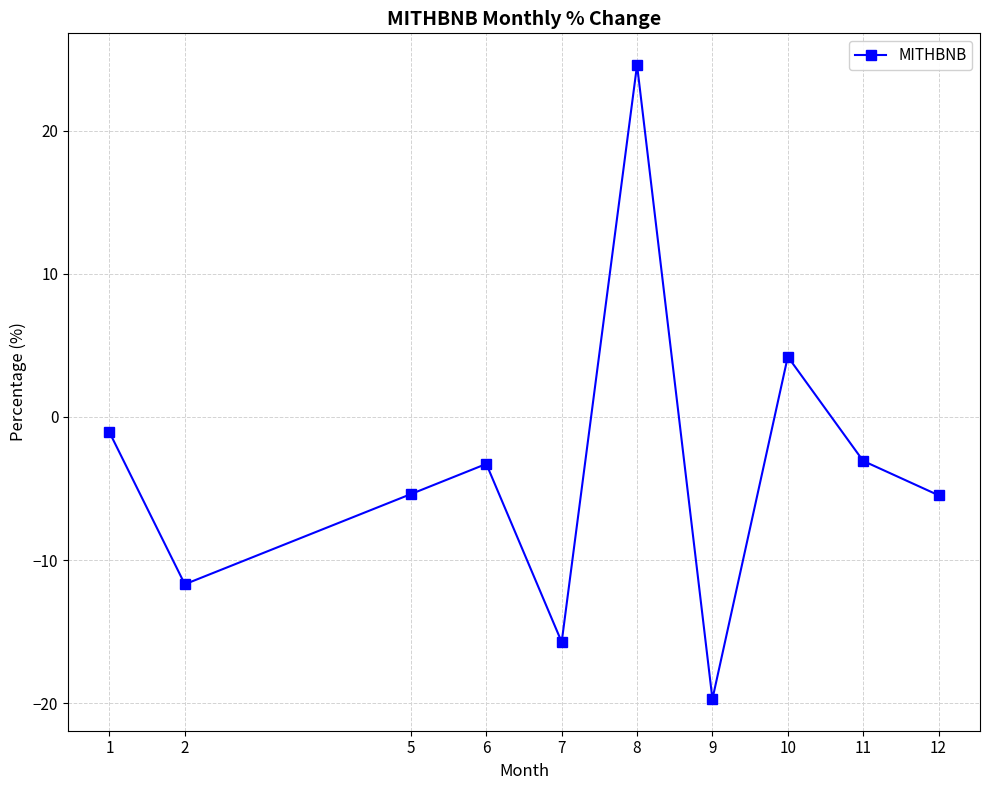

What is the smallest value displayed?

-19.7